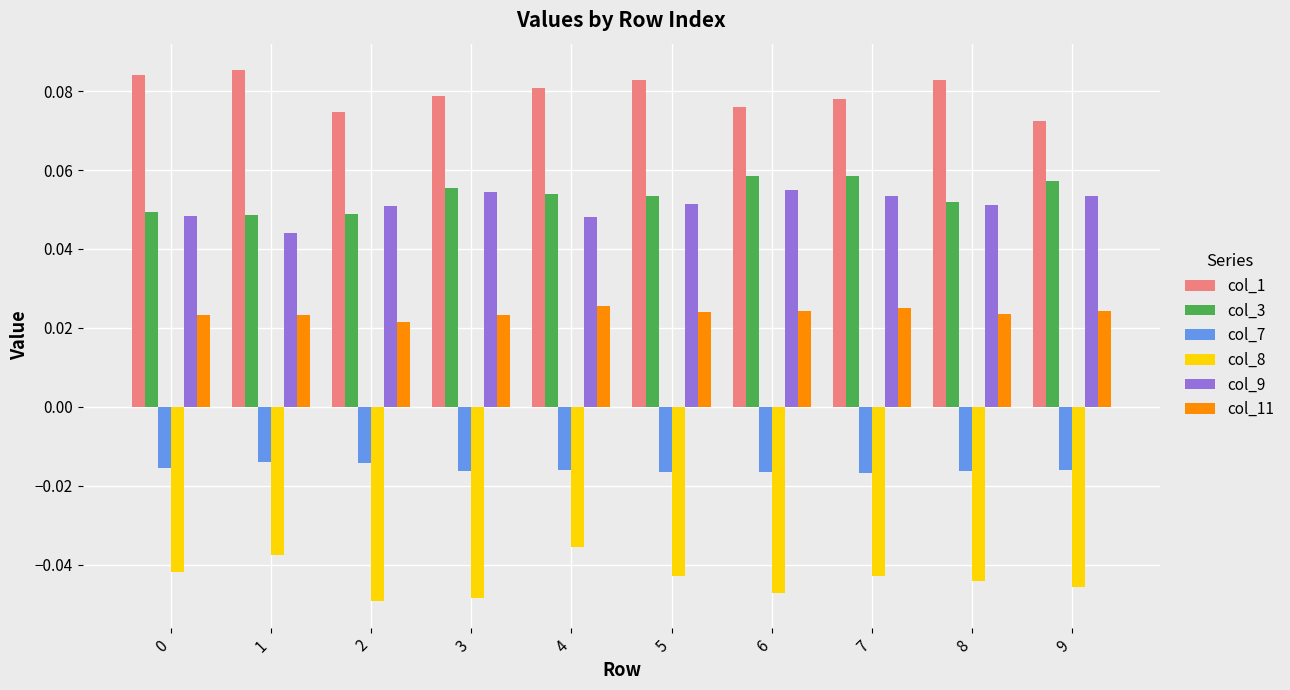

Is it true that col_3 equals 0.0 at 6?

False